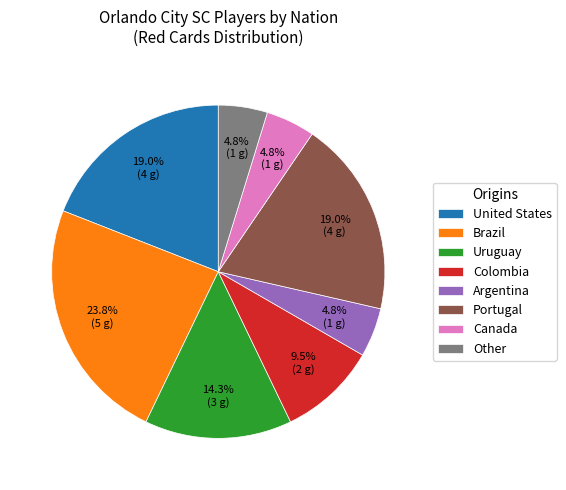

To the nearest percent, what is the difference between the Brazil and United States slice percentages?

5%